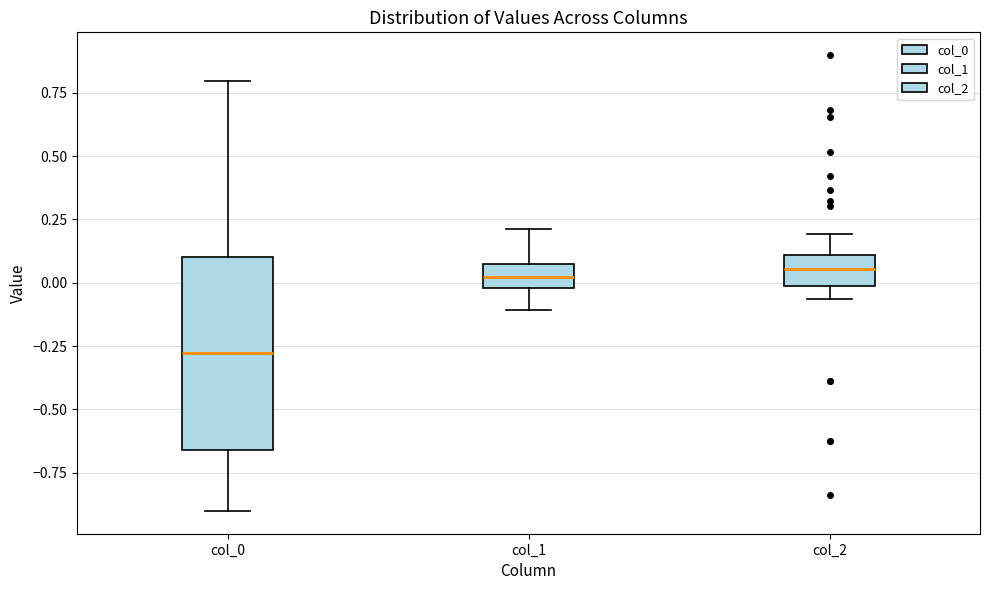

Reading left to right, transcribe this box plot: for each box, give where its median line is, the range the box spans, and where its two whiskers end, as read against the y-axis. The values are not printed on the chart, so give them approximately, as read against the axis.

col_0: median -0.30, box -0.65 to 0.10, whiskers -0.90 to 0.80
col_1: median 0.00 (inside the box), box 0.00 to 0.05, whiskers -0.10 to 0.20
col_2: median 0.05, box 0.00 to 0.10, whiskers -0.05 to 0.20